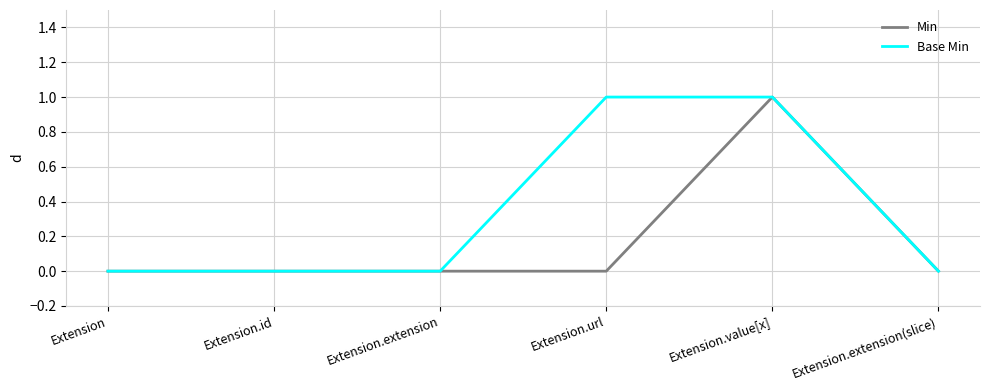

True or false: Base Min has a value of -1 at Extension.id.

False